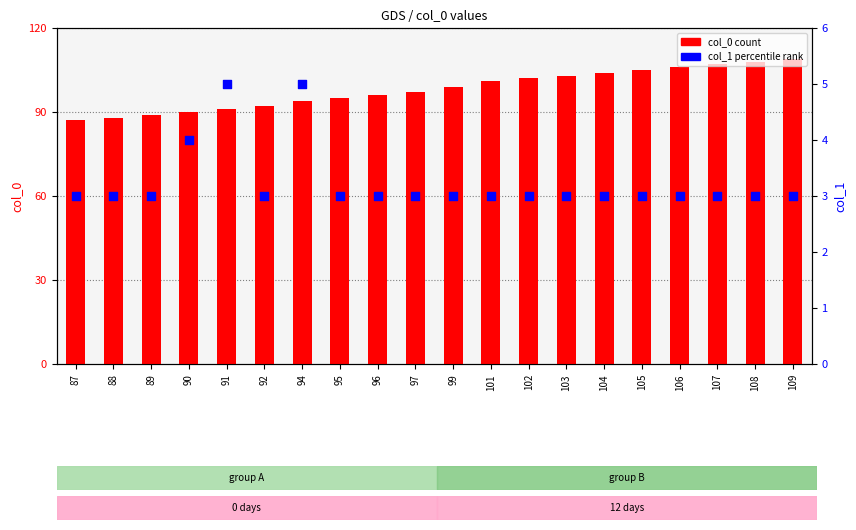

At how many categories does at least one series exceed 79?

20